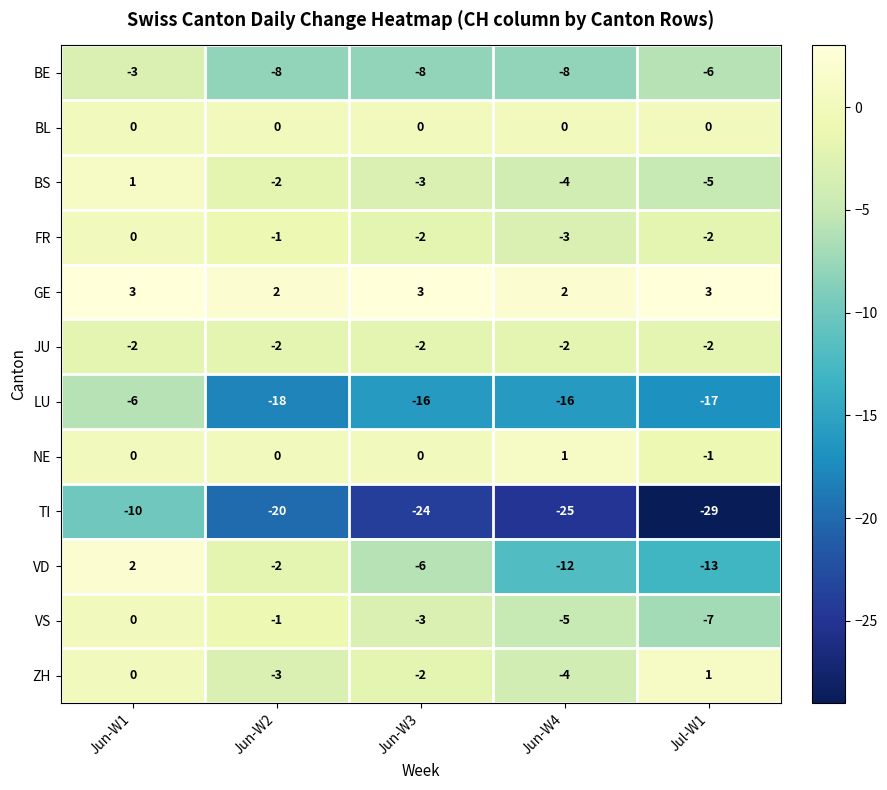

The value of BS at Jun-W4 is -3. True or false?

False